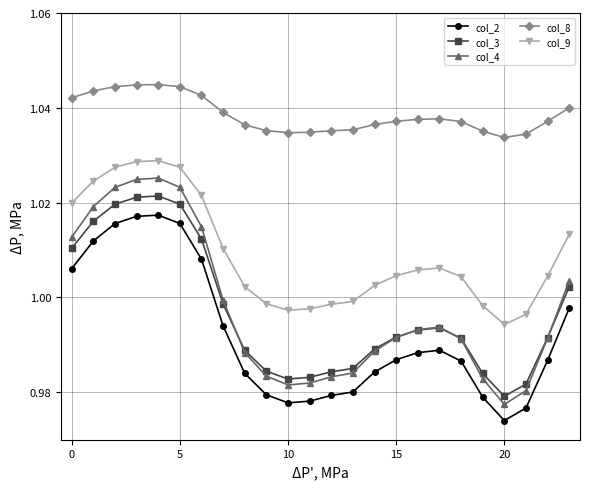

Which series has the largest total across all categories?

col_8